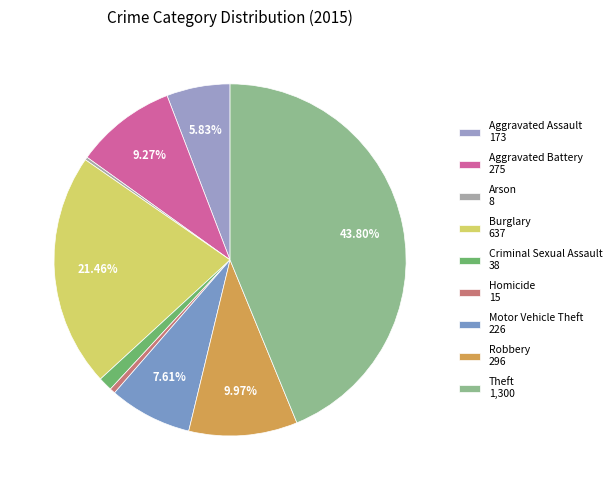

Is it true that Motor Vehicle Theft is 1% of the pie?

False